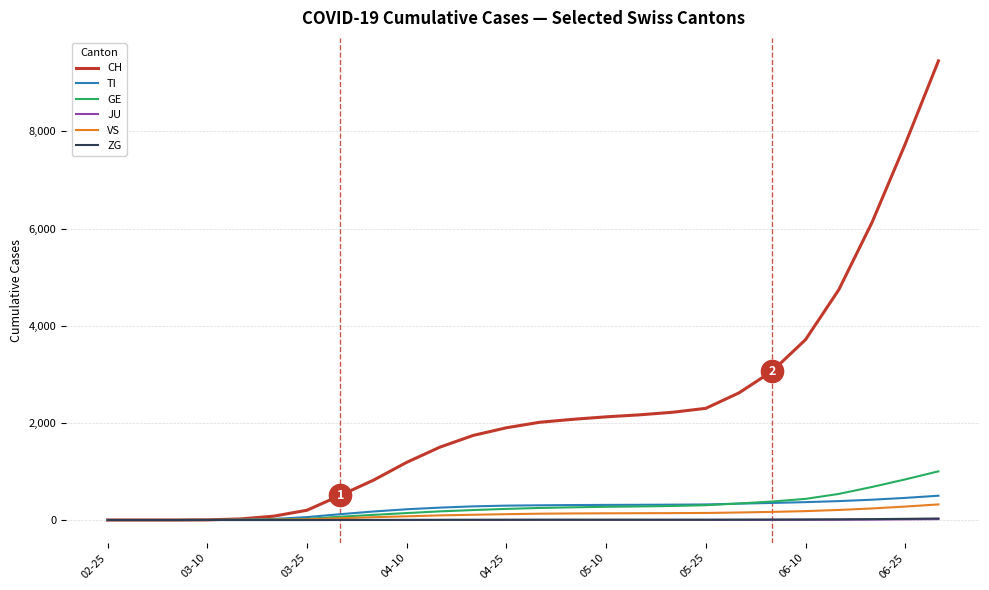

What is the highest value of the CH series?

9453